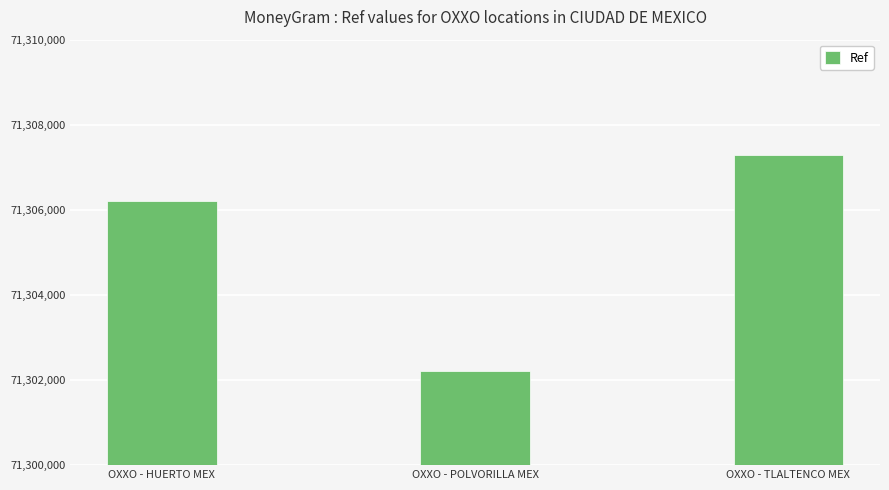

How many data points are less than 71306212?

1